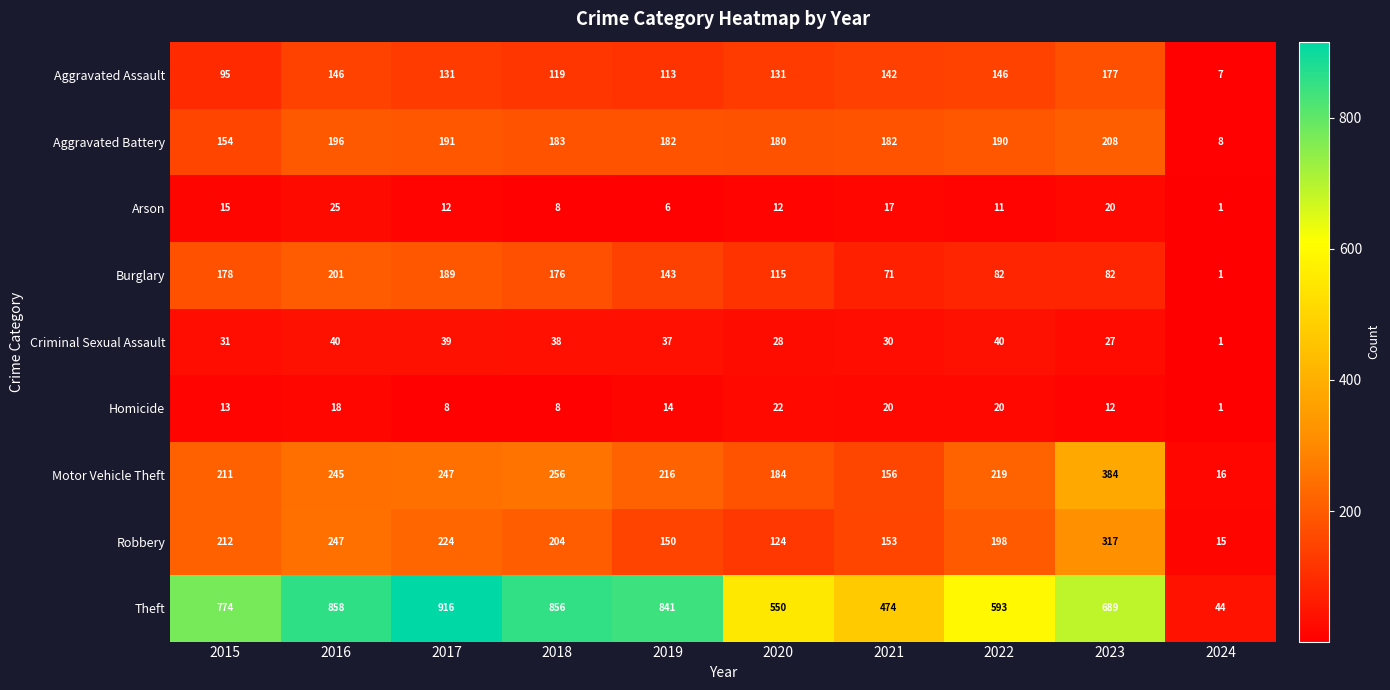

What is the average value of the Burglary series?

124